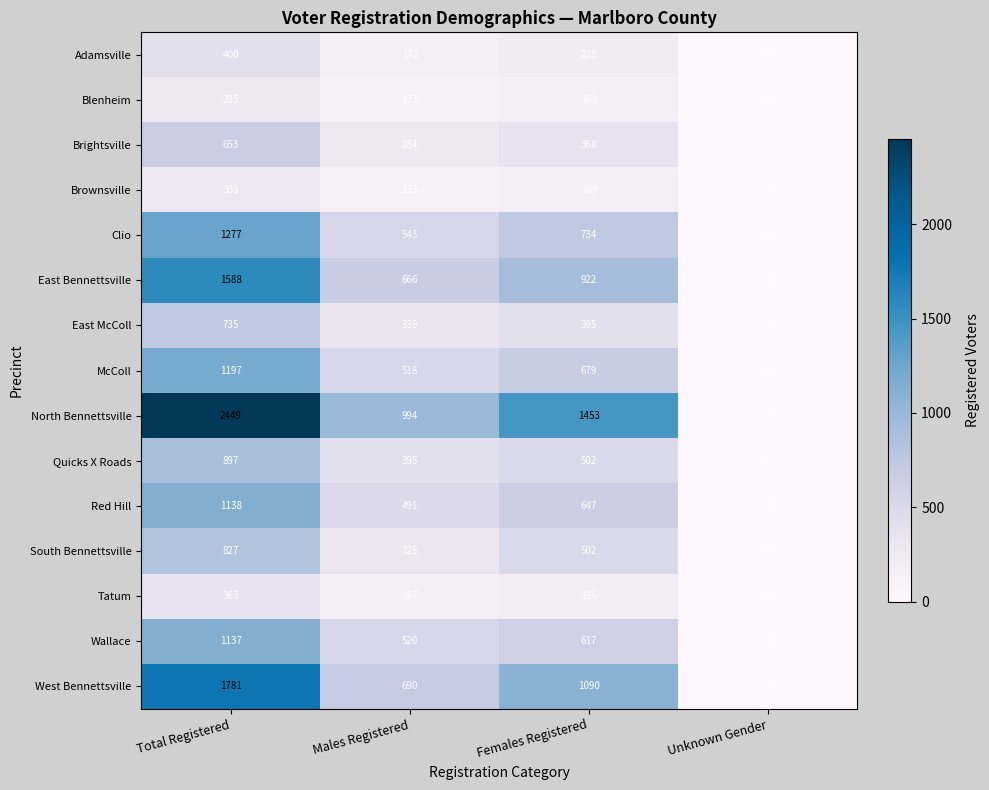

At how many categories does at least one series exceed 79?

3